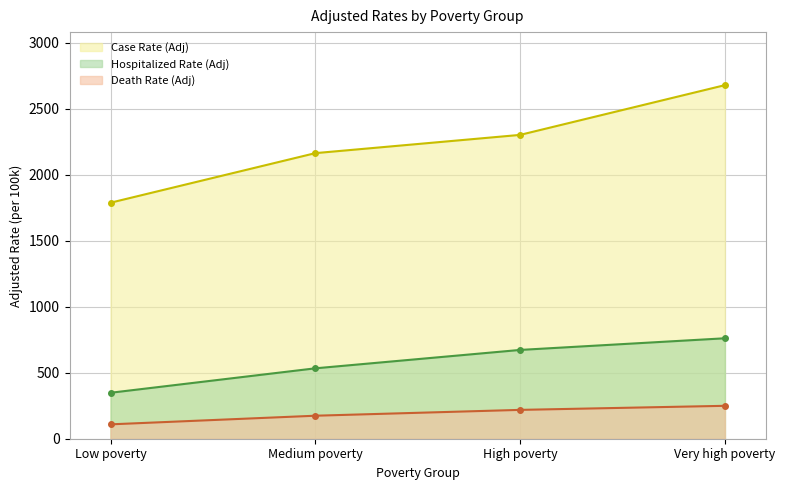

Which series has the largest range (max minus min)?

Case Rate (Adj)